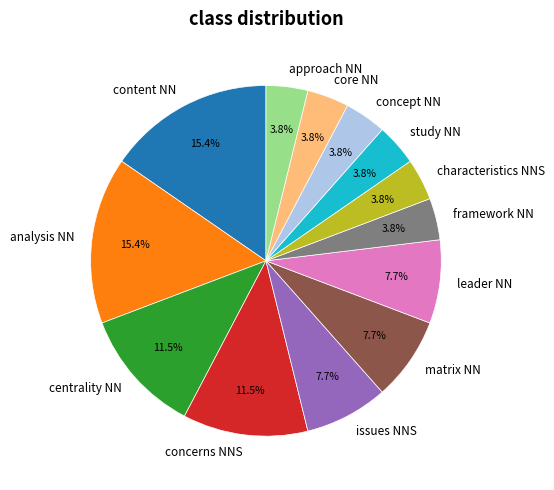

Is there any slice that represents more than half of the pie?

No